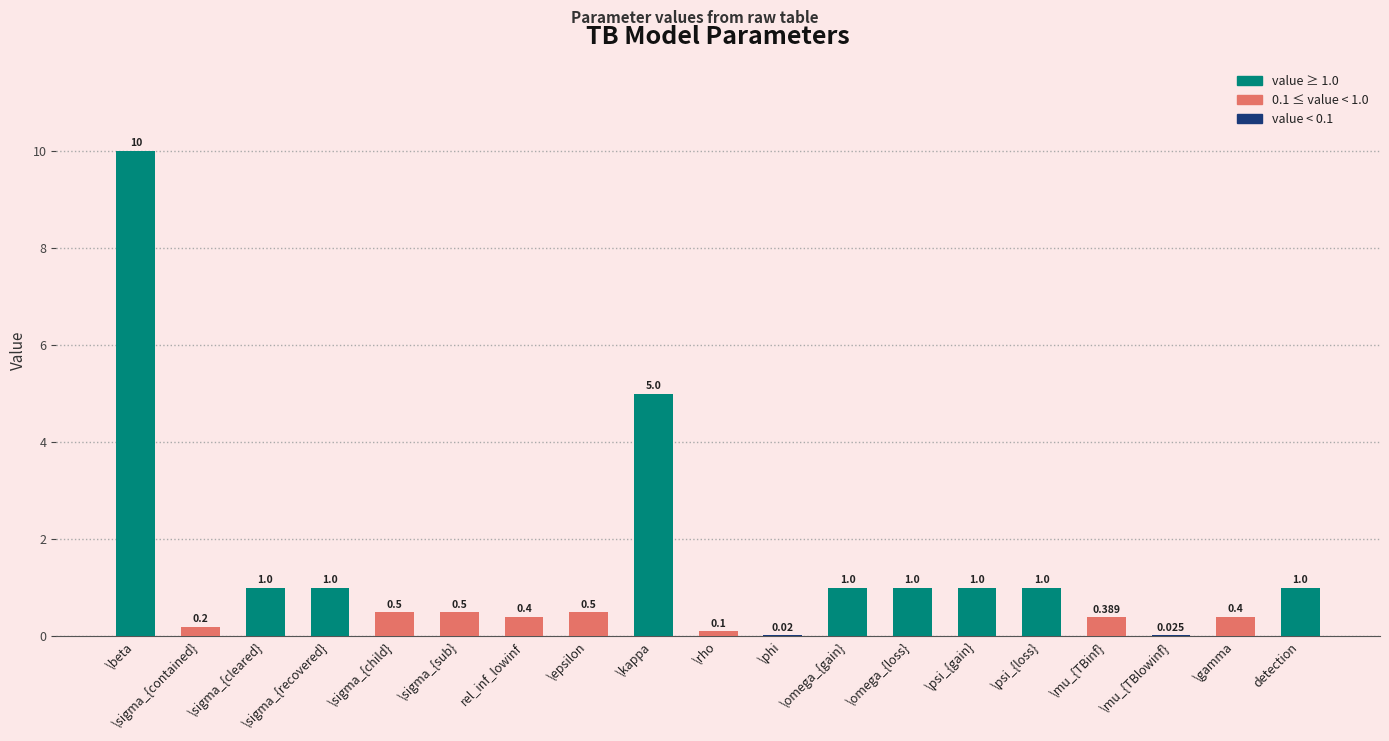

Count the number of data series in this chart.

1